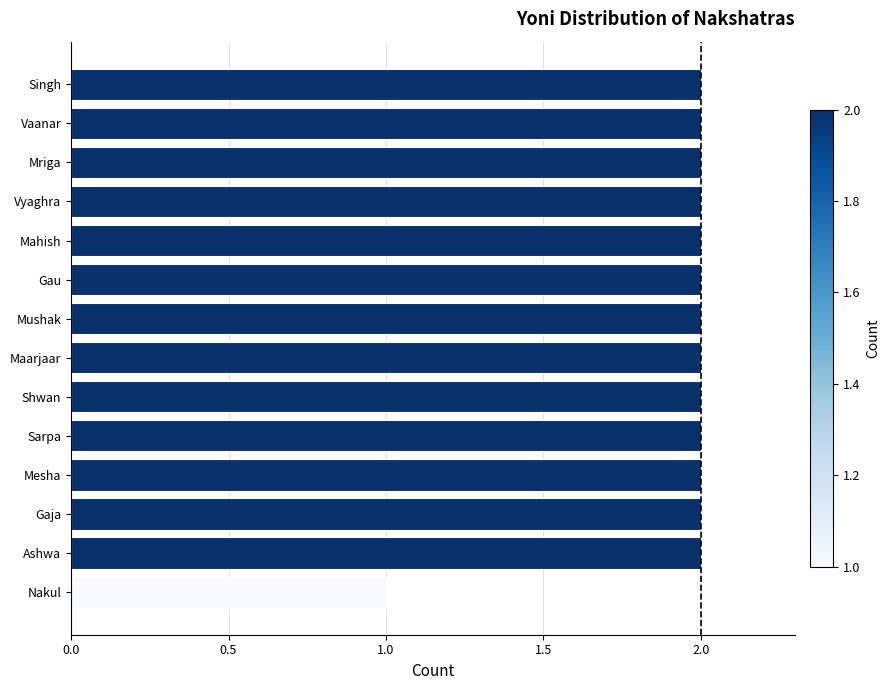

How many values are between 2 and 3?

13